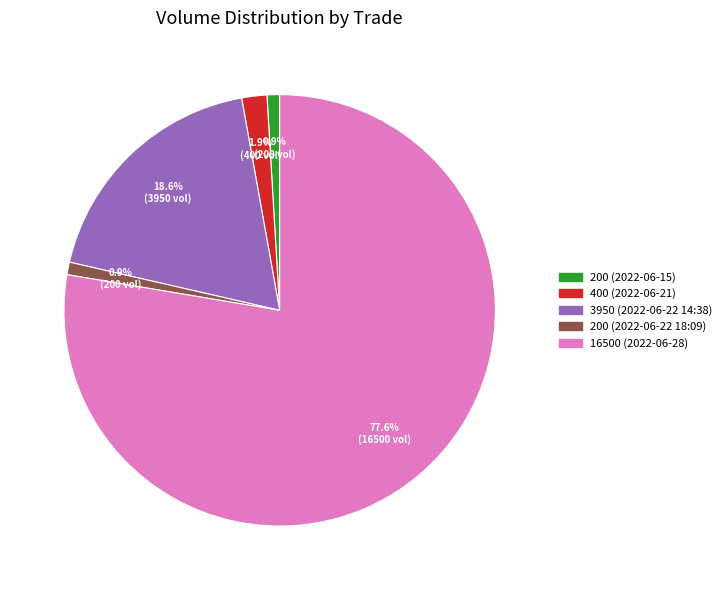

What percentage is NOT represented by 200 (2022-06-22 18:09)?

99.1%